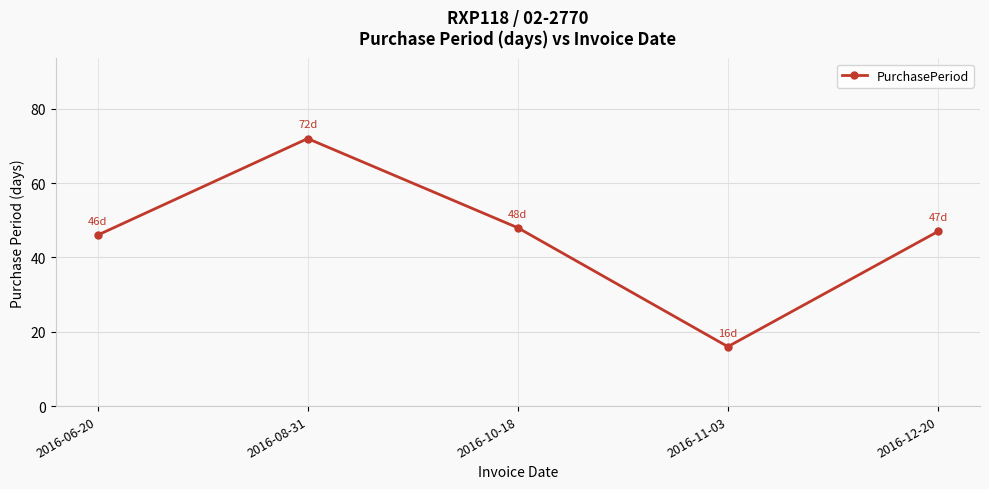

Where is the first local maximum?

2016-08-31